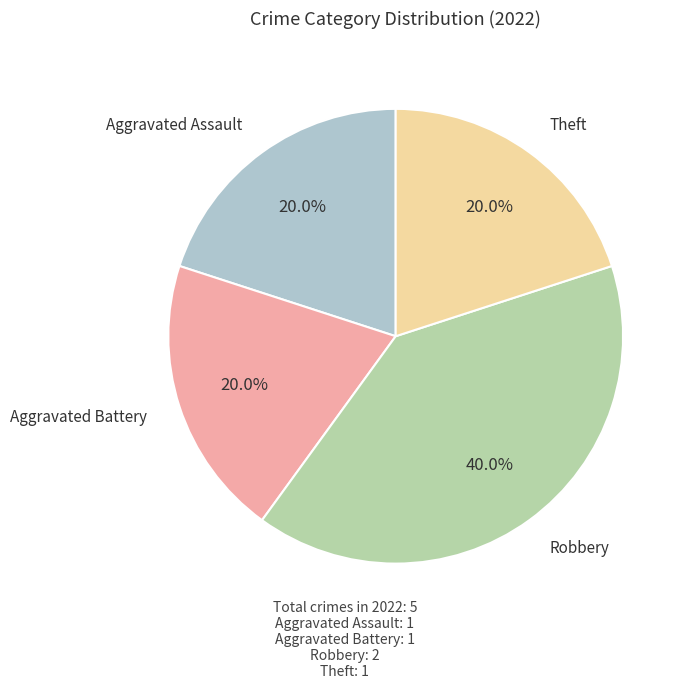

Is Theft the majority of the pie?

No